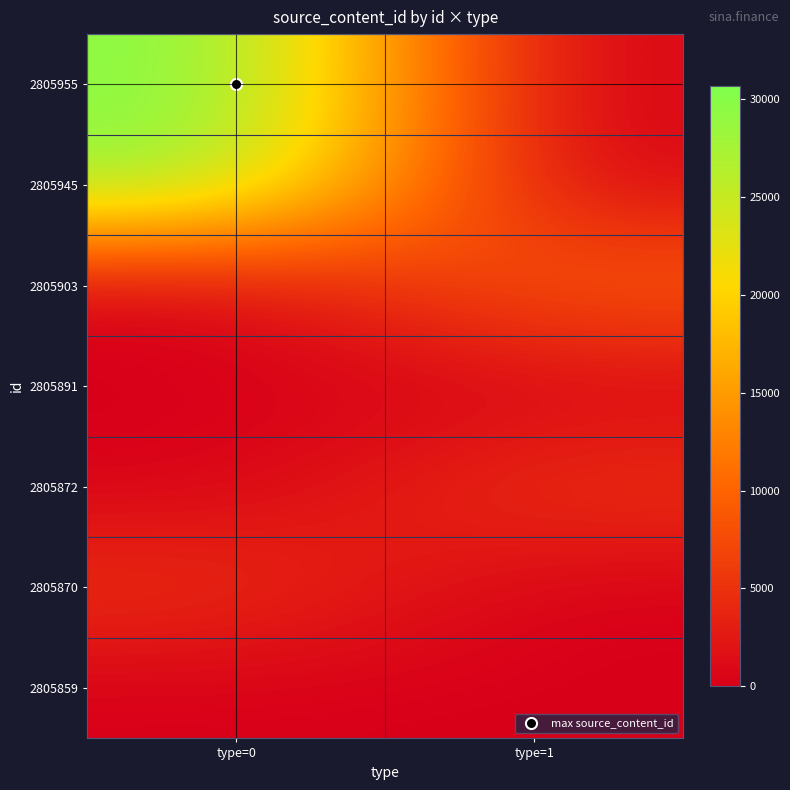

Count the number of data series in this chart.

7